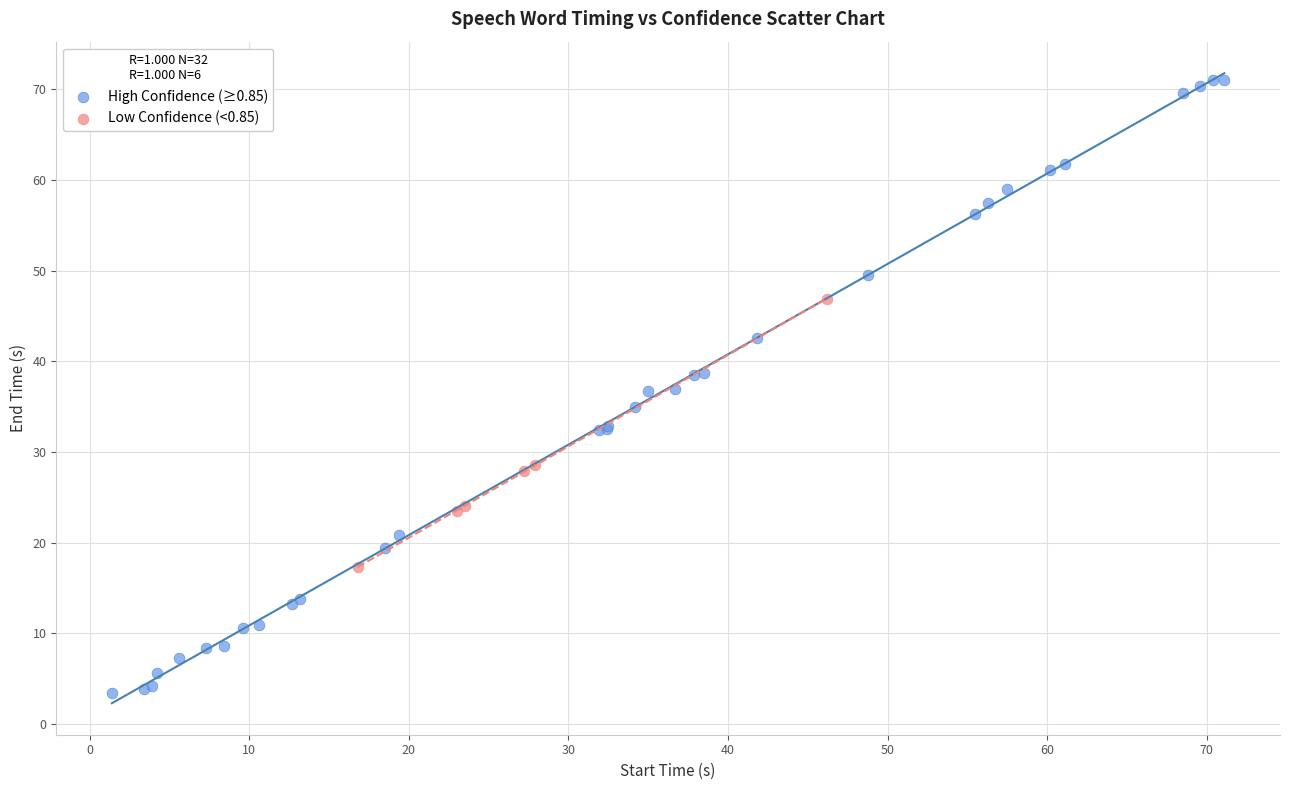

Which series has the largest Y range (max minus min)?

High Confidence (≥0.85)